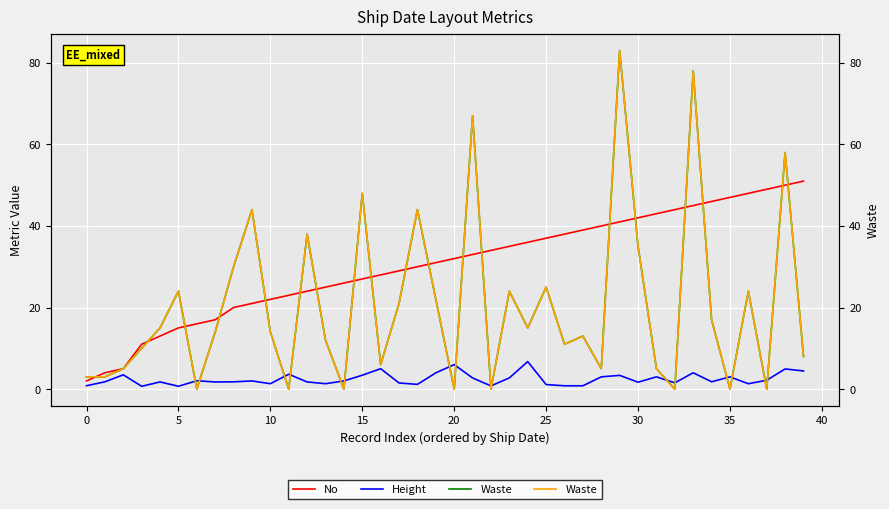

True or false: No and Height intersect in this chart.

False